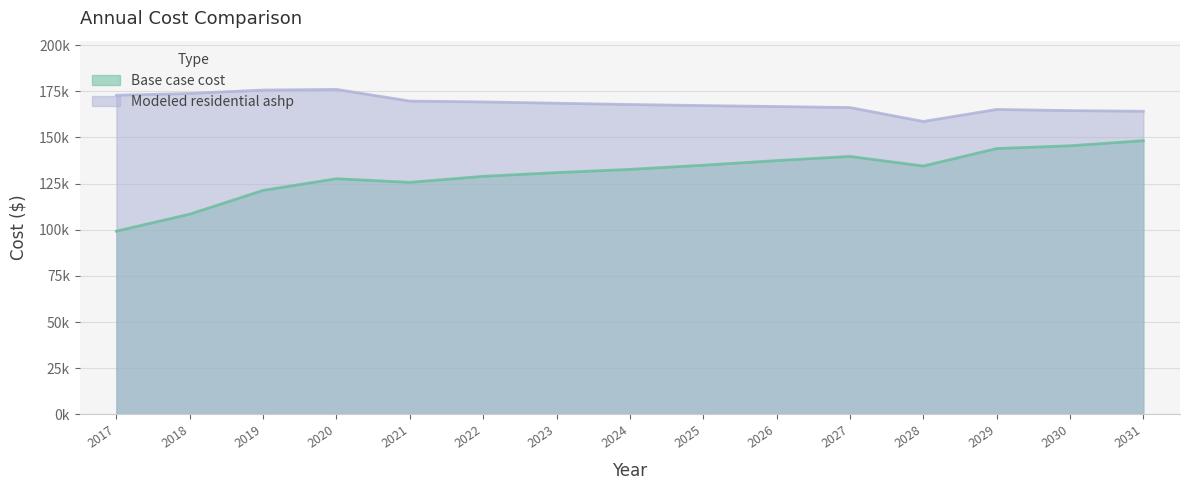

At which category does Base case cost reach its first local valley?

2021